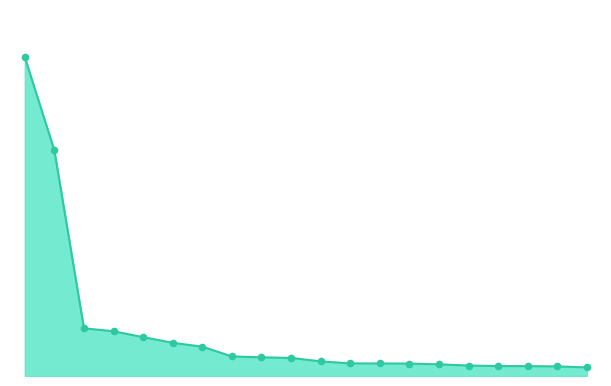

Is this an area chart (filled region under the line)?

Yes